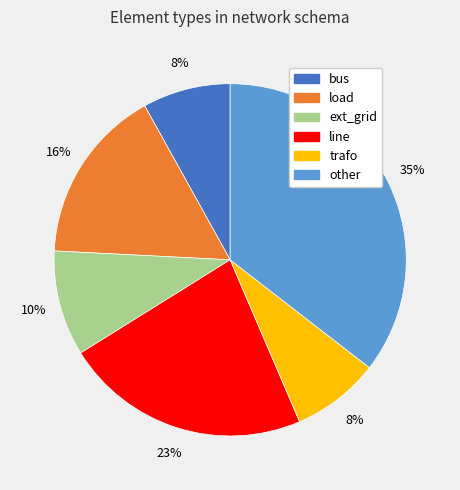

Is it true that load is 30% of the pie?

False